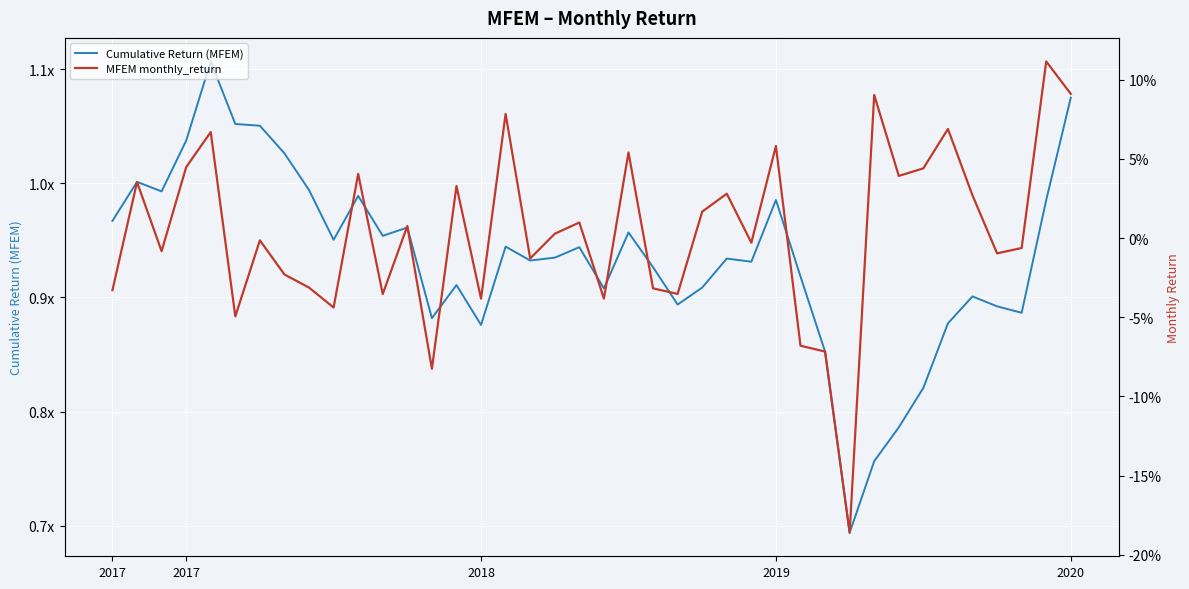

At which category does MFEM monthly_return reach its first local peak?

2017